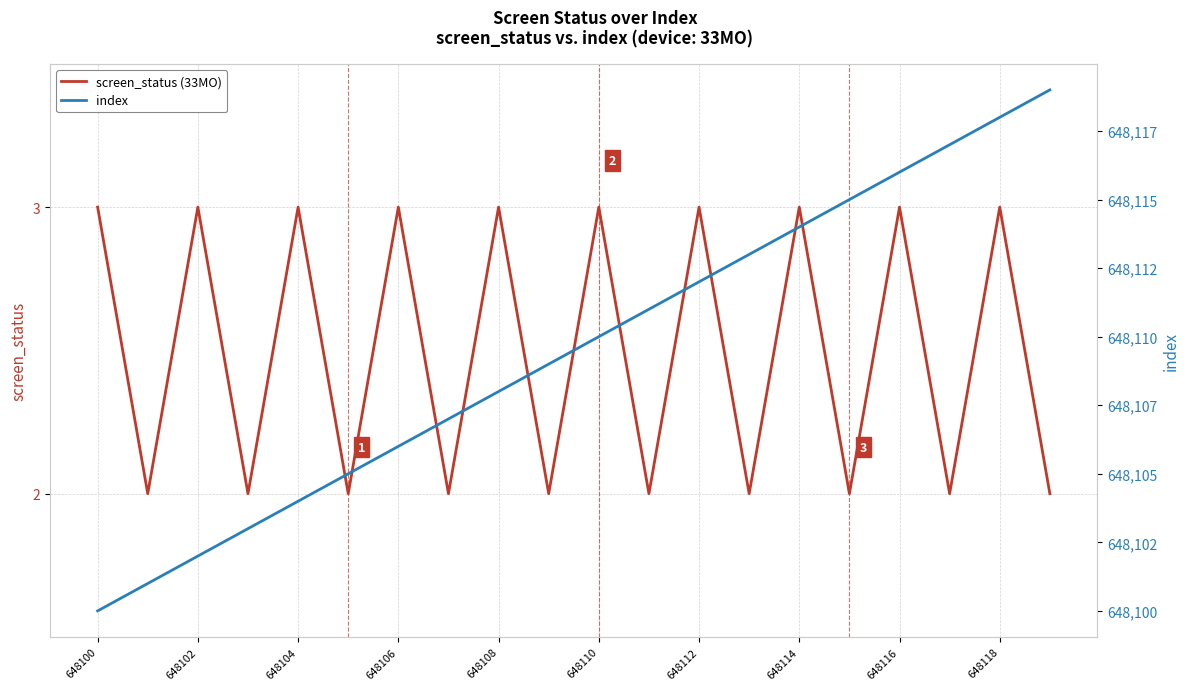

The value of screen_status (33MO) at 648100 is 3. True or false?

True